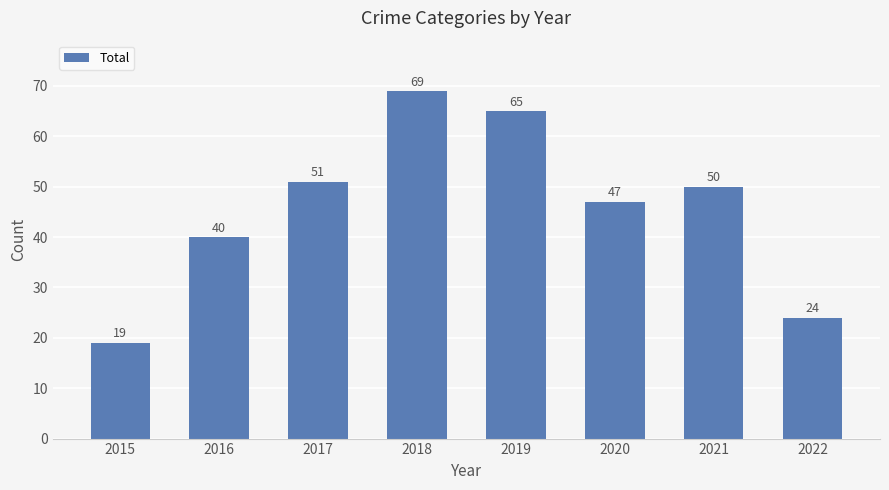

Rank the categories by value from lowest to highest.

2015, 2022, 2016, 2020, 2021, 2017, 2019, 2018